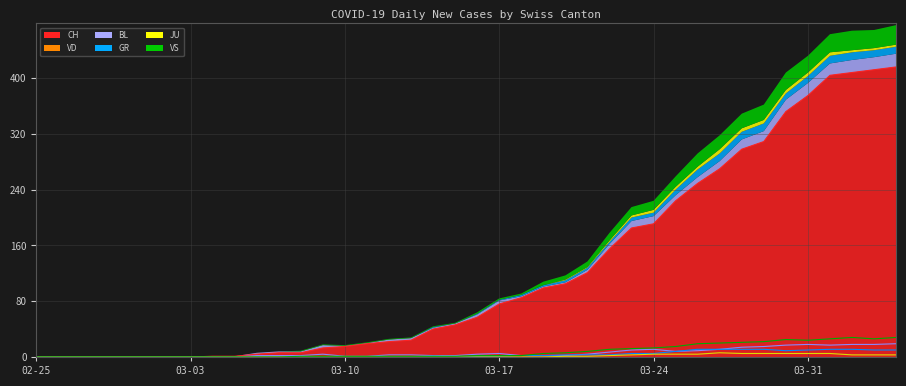

Which series has the largest total across all categories?

CH